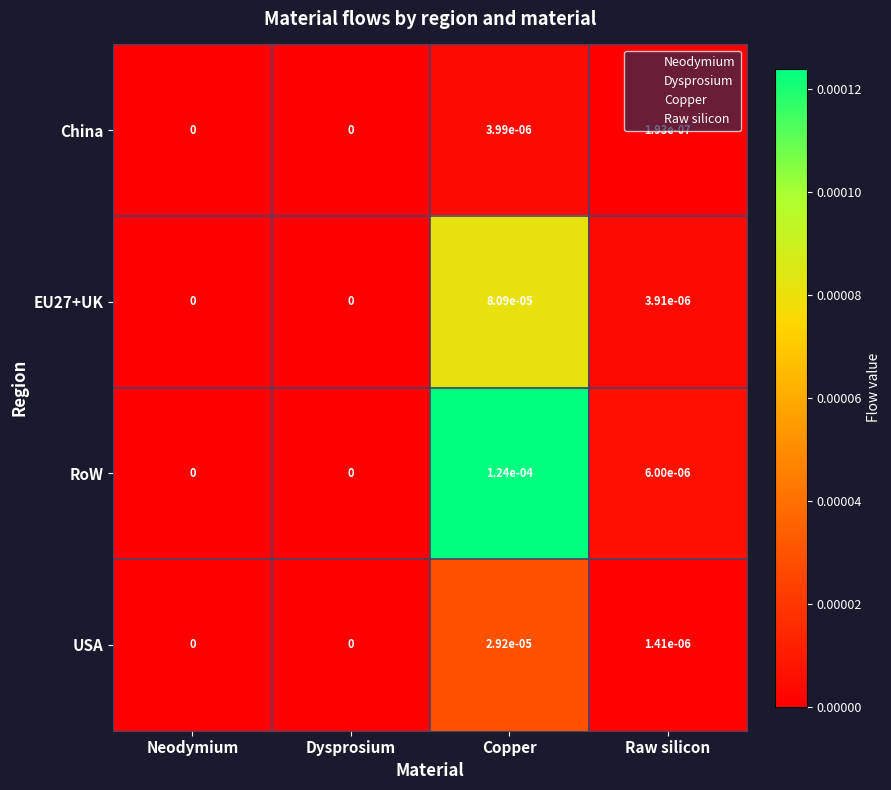

The value of USA at Neodymium is 0.0. True or false?

True